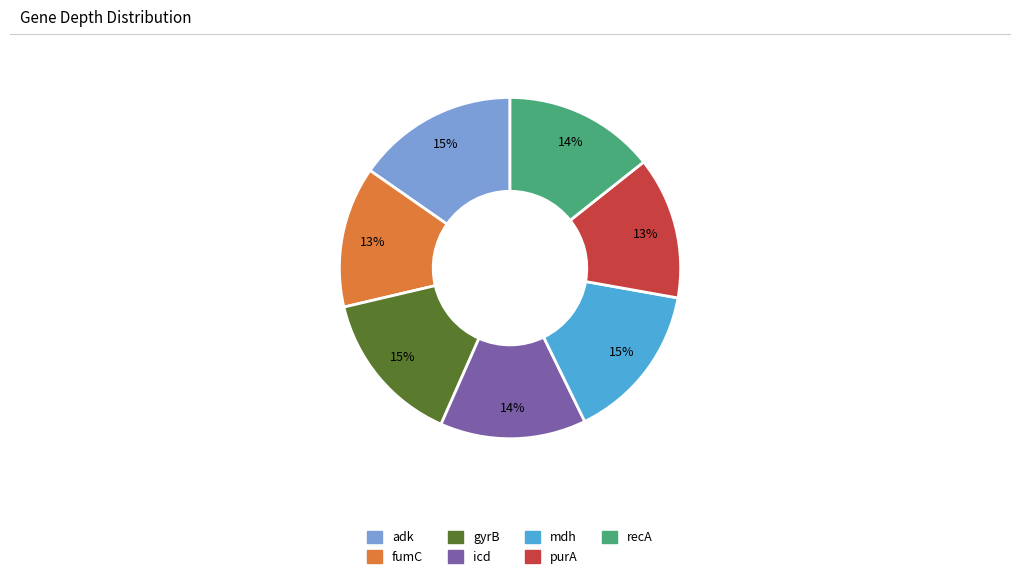

How many segments does this pie chart have?

7